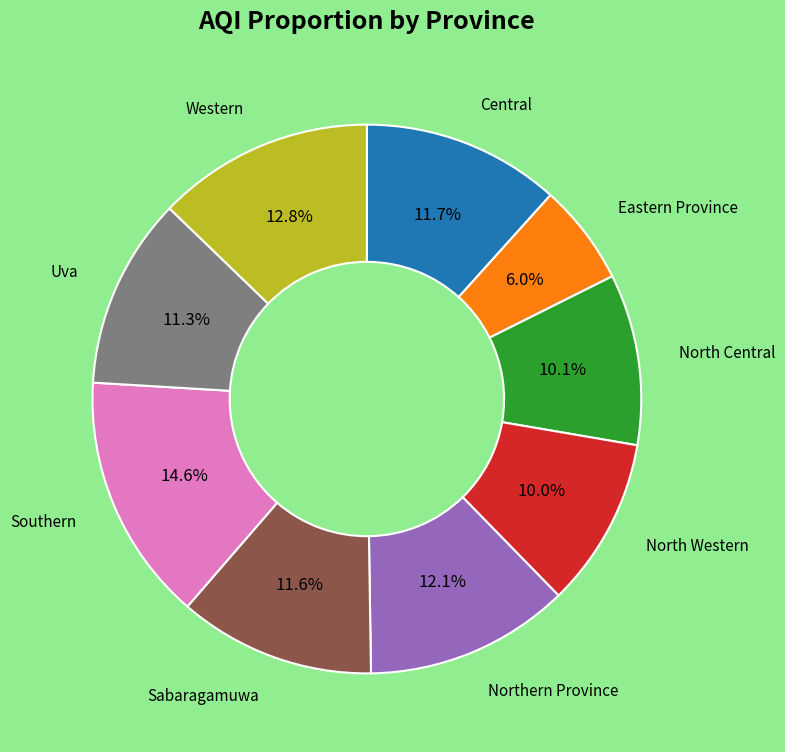

Is there any slice that represents more than half of the pie?

No